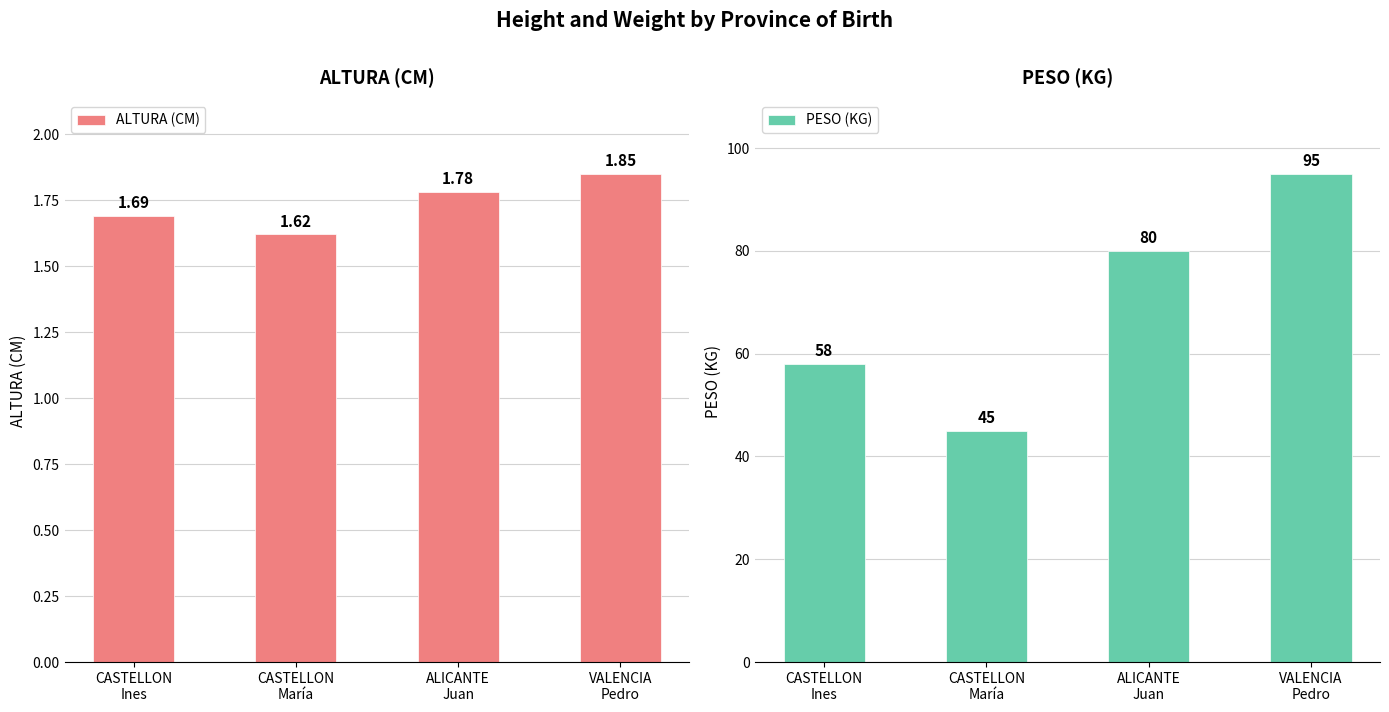

Reading left to right, extract all data points from this chart.

ALTURA (CM): 1.7	1.6	1.8	1.9
PESO (KG): 58.0	45.0	80.0	95.0